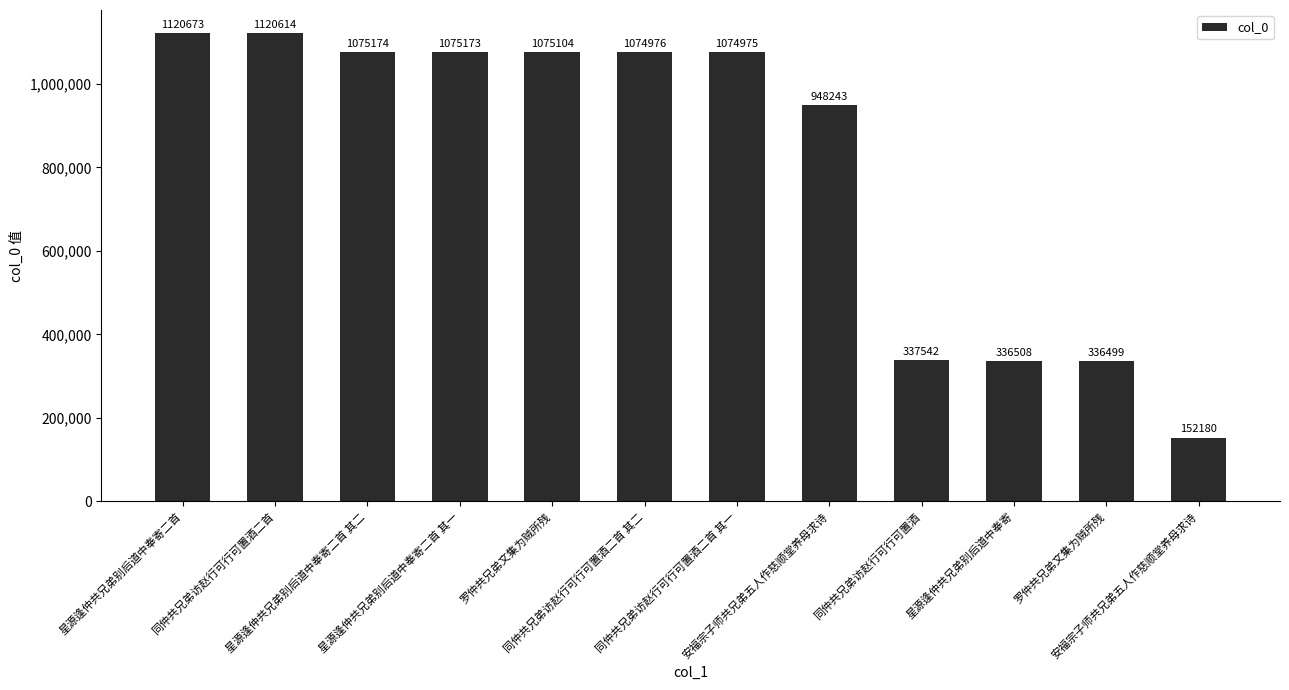

Count the number of data series in this chart.

1